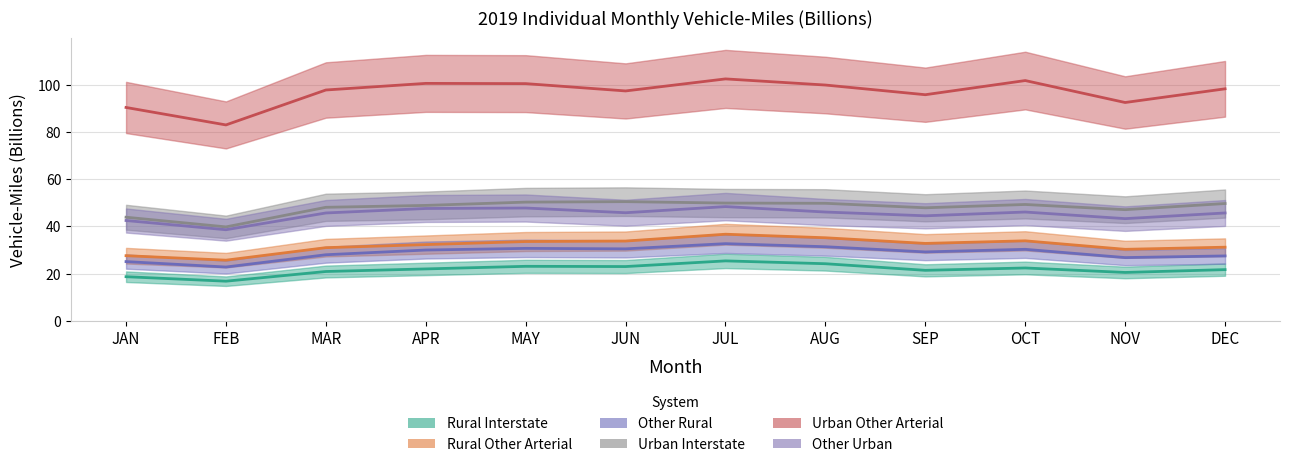

At which category does Urban Interstate reach its first local valley?

FEB